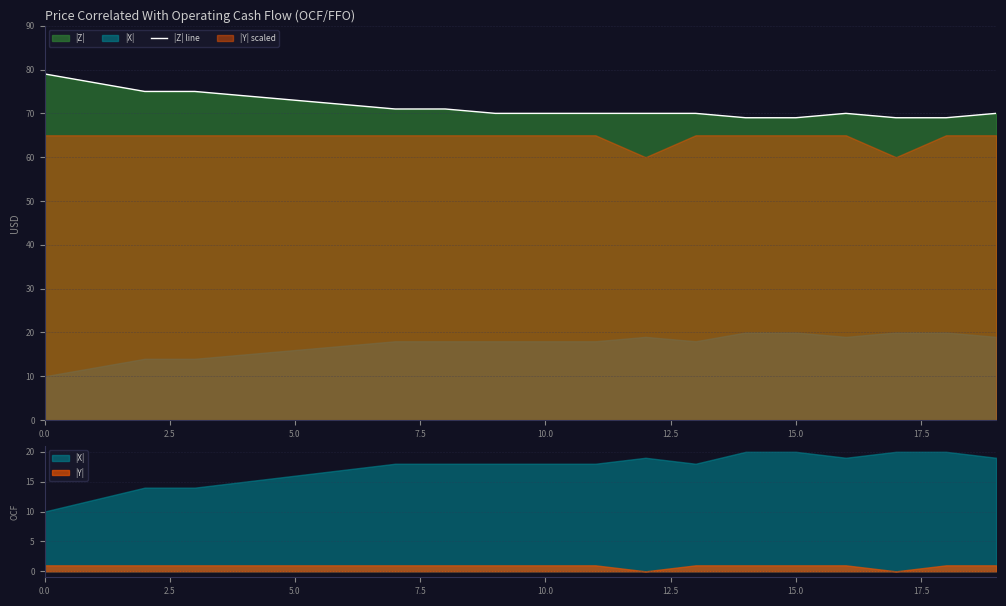

Reading left to right, transcribe all the data shown in this chart.

79	77	75	75	74	73	72	71	71	70	70	70	70	70	69	69	70	69	69	70